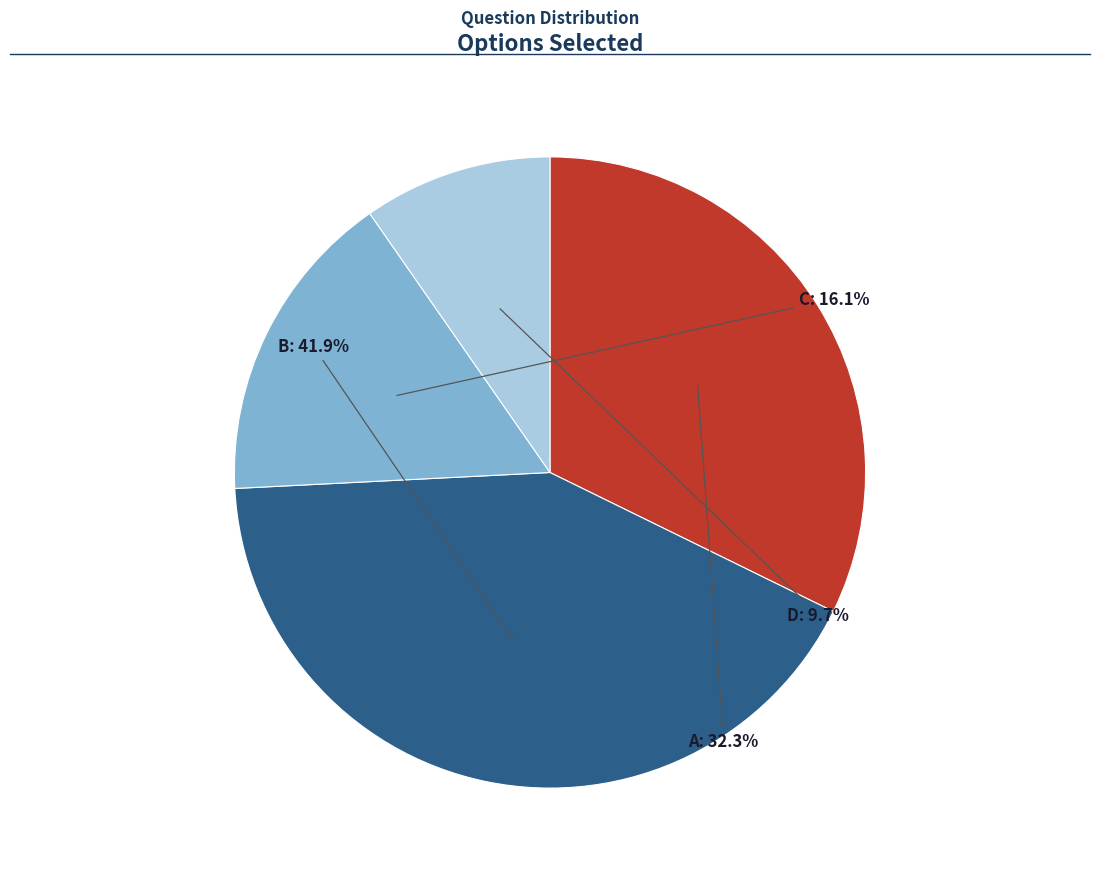

How many slices are in this pie chart?

4